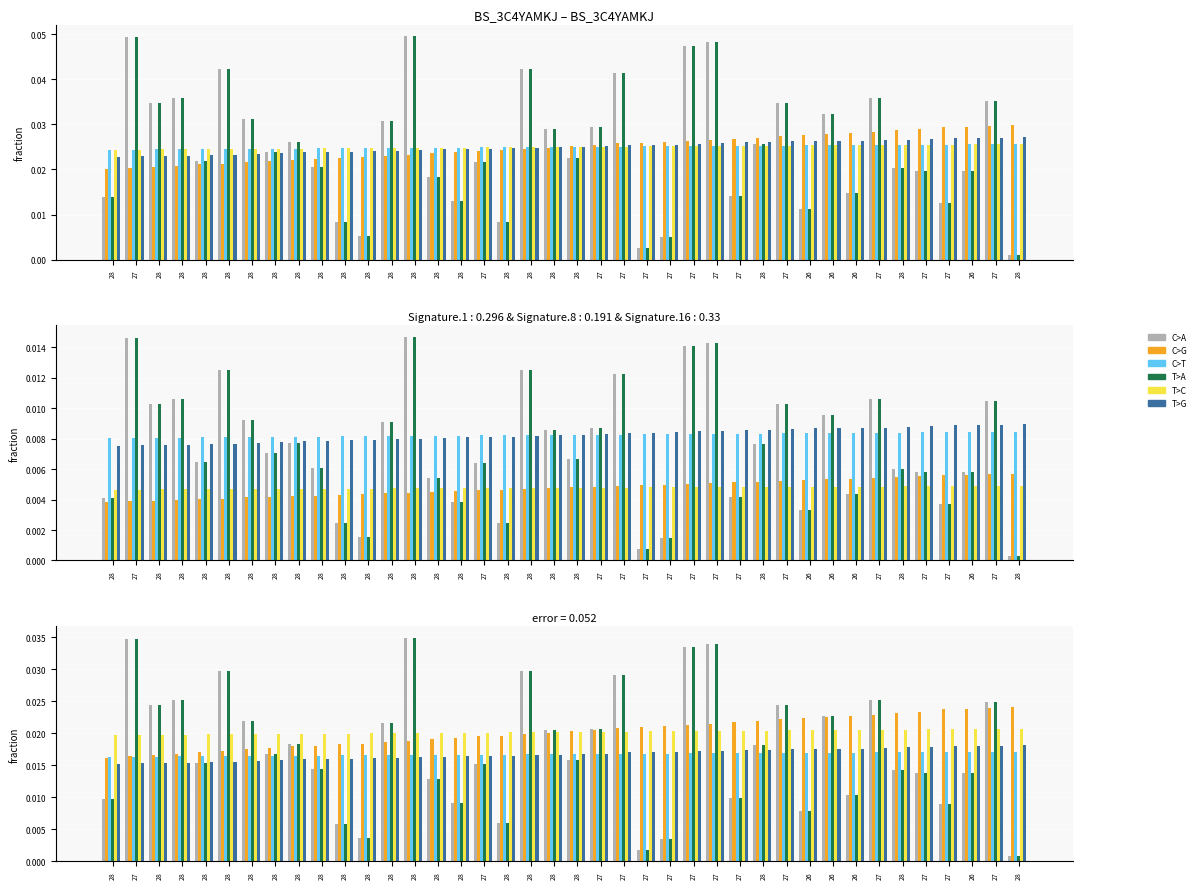

True or false: T>G has a value of 0.0 at 27.

True